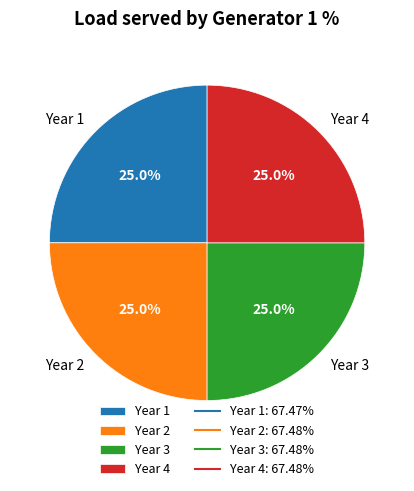

Approximately how many times larger is the value at Year 1 compared to Year 2?

1.0